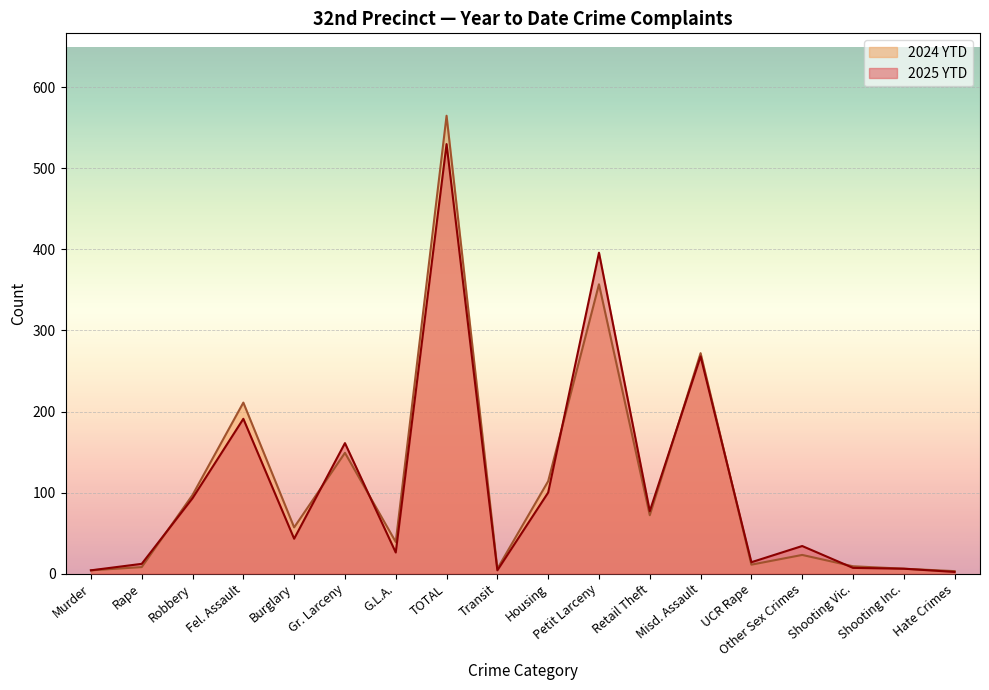

Which series changed the most between Transit and Shooting Inc.?

2025 YTD